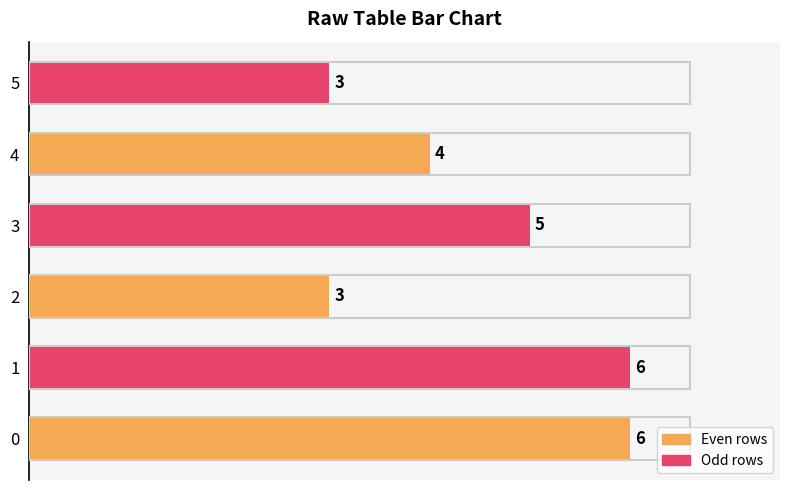

The chart shows a value of 3 at 5. True or false?

True